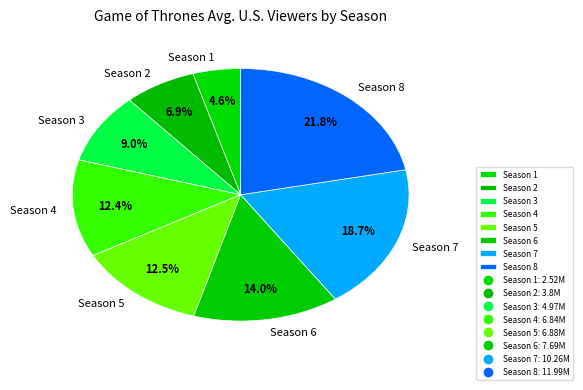

Is it true that Season 2 is 15% of the pie?

False